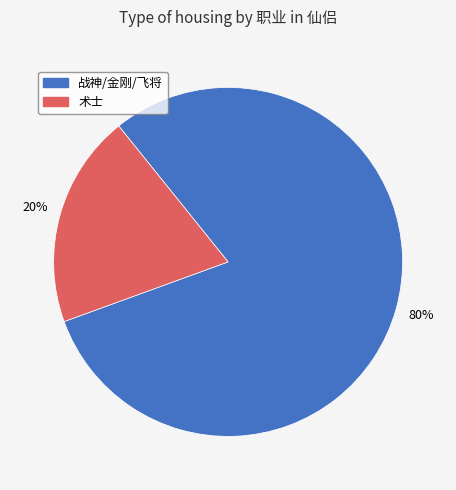

Count the number of slices in the pie.

2